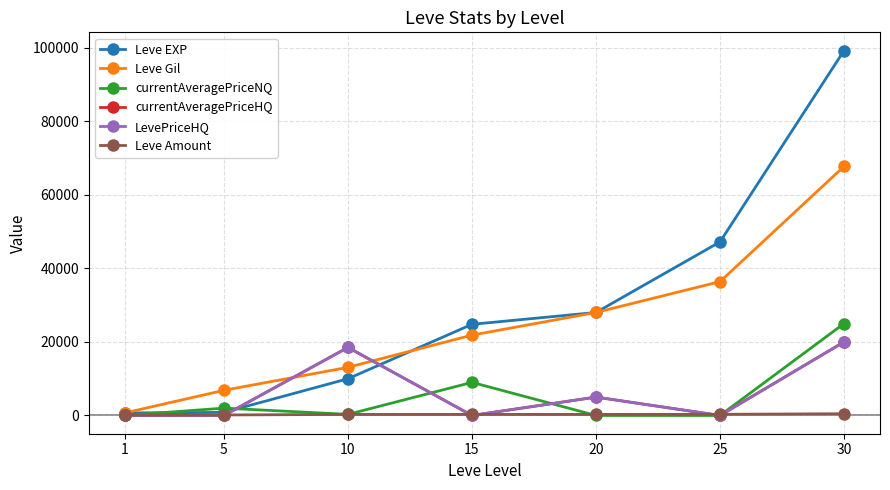

Is this an area chart (filled region under the line)?

No